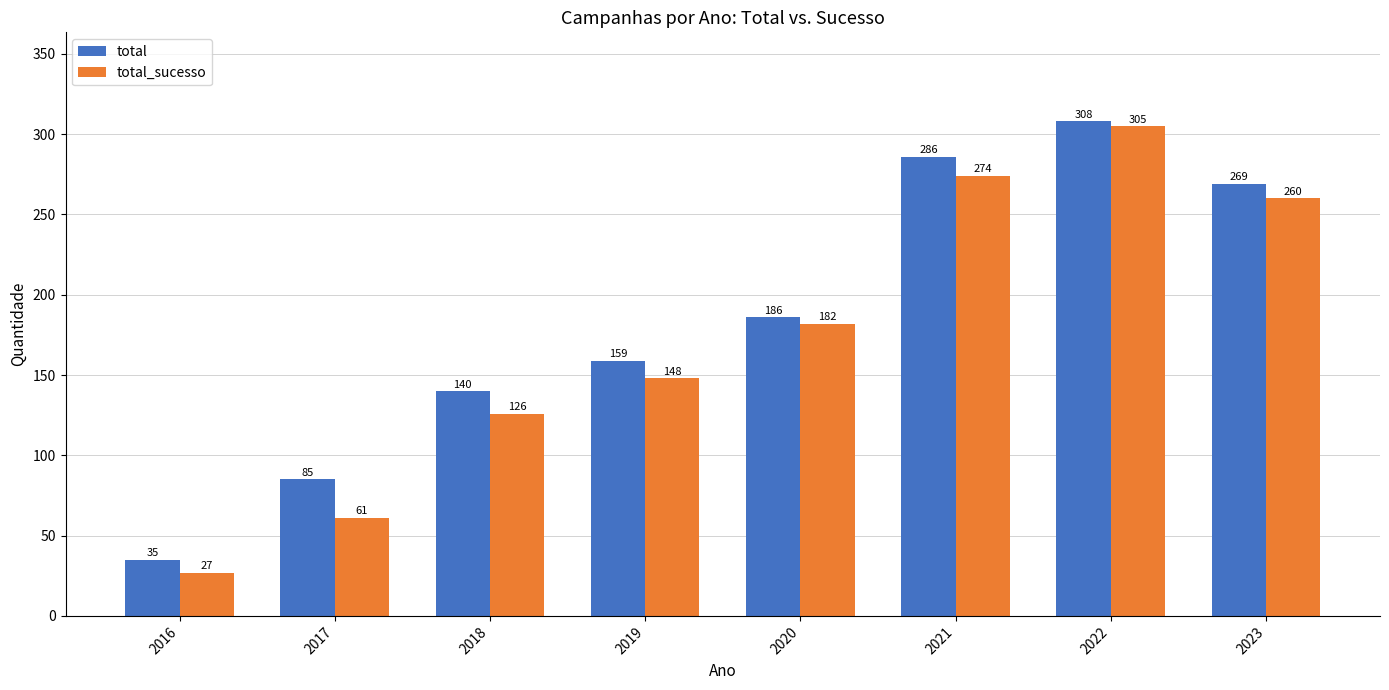

Does the chart contain stacked bars?

No